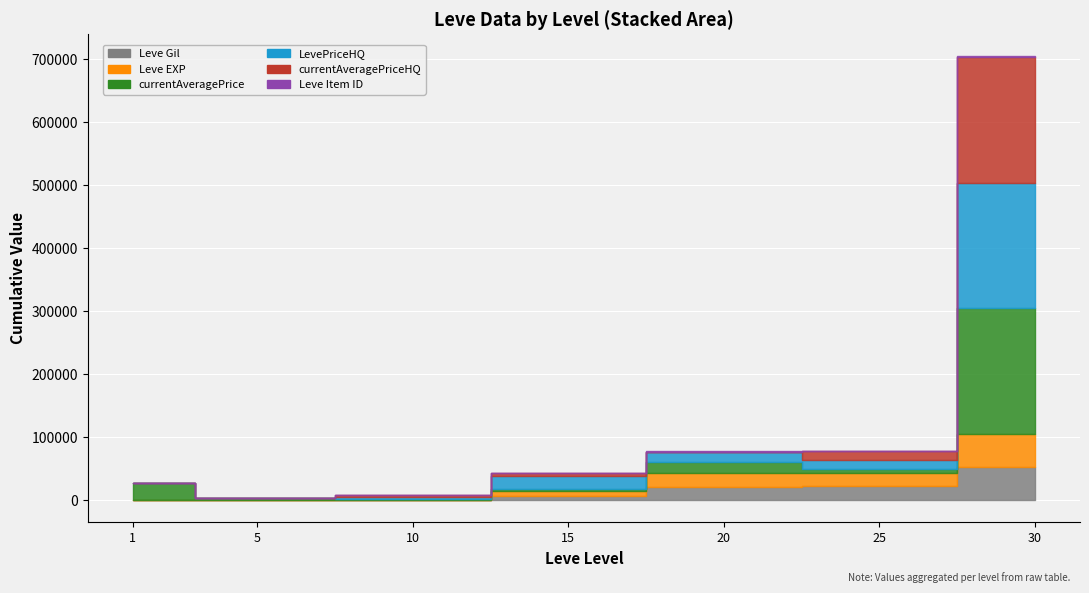

Which has a higher value, 2 or 4?

4